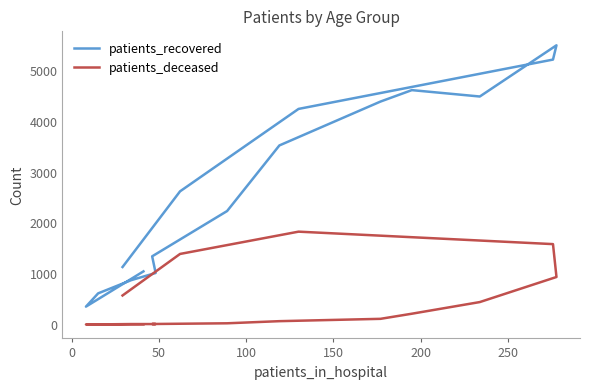

True or false: patients_recovered and patients_deceased cross at least once.

False